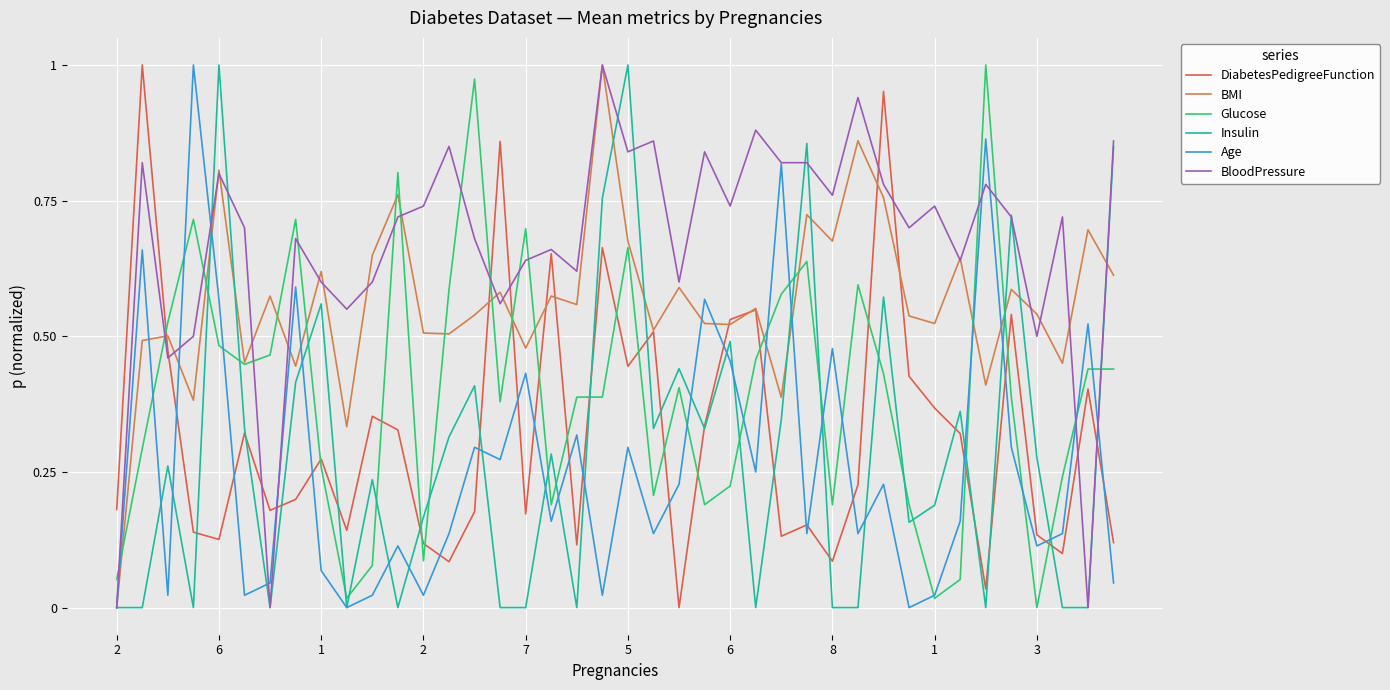

How many times do Glucose and Age cross each other?

16